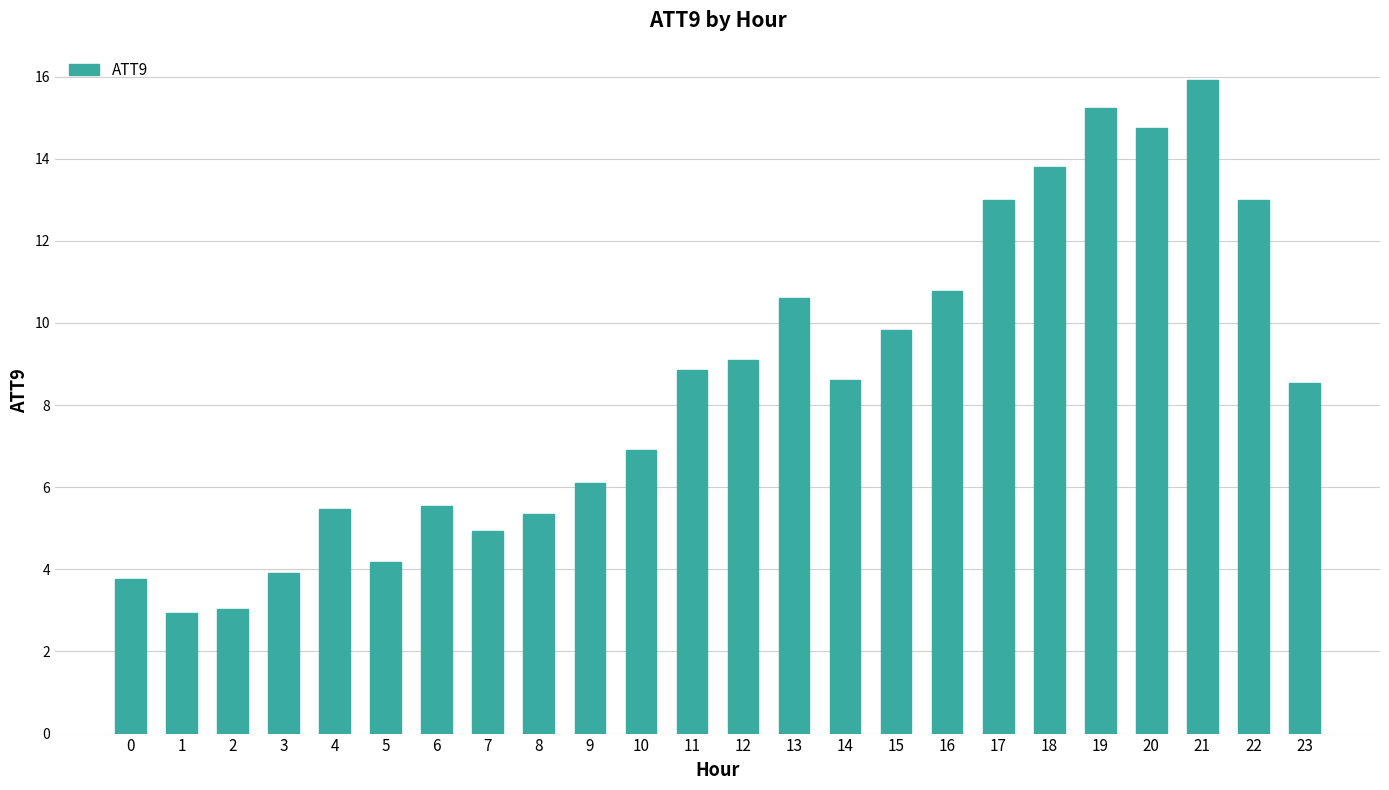

What is the sum of the values at 22 and 23?

21.5